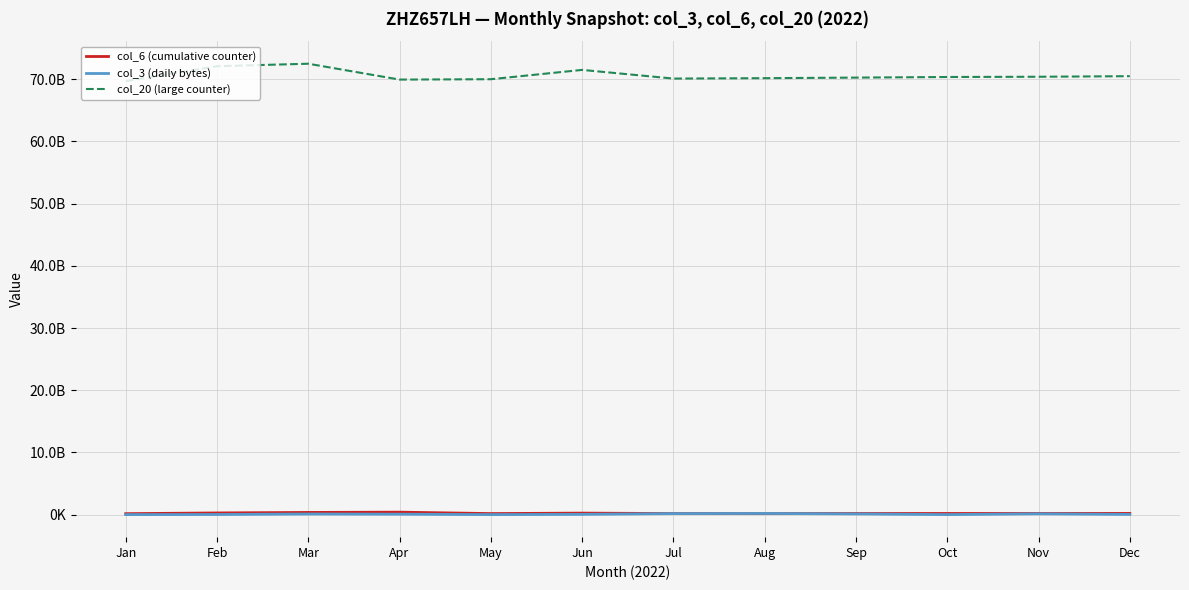

Rank the categories by col_3 (daily bytes) value from lowest to highest.

May, Jan, Oct, Feb, Dec, Jun, Apr, Mar, Sep, Nov, Jul, Aug